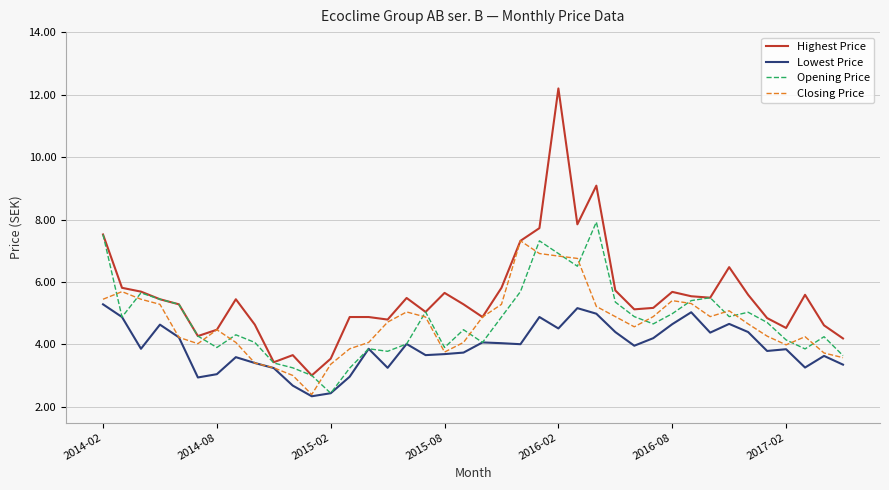

Which series has the widest spread of values?

Highest Price